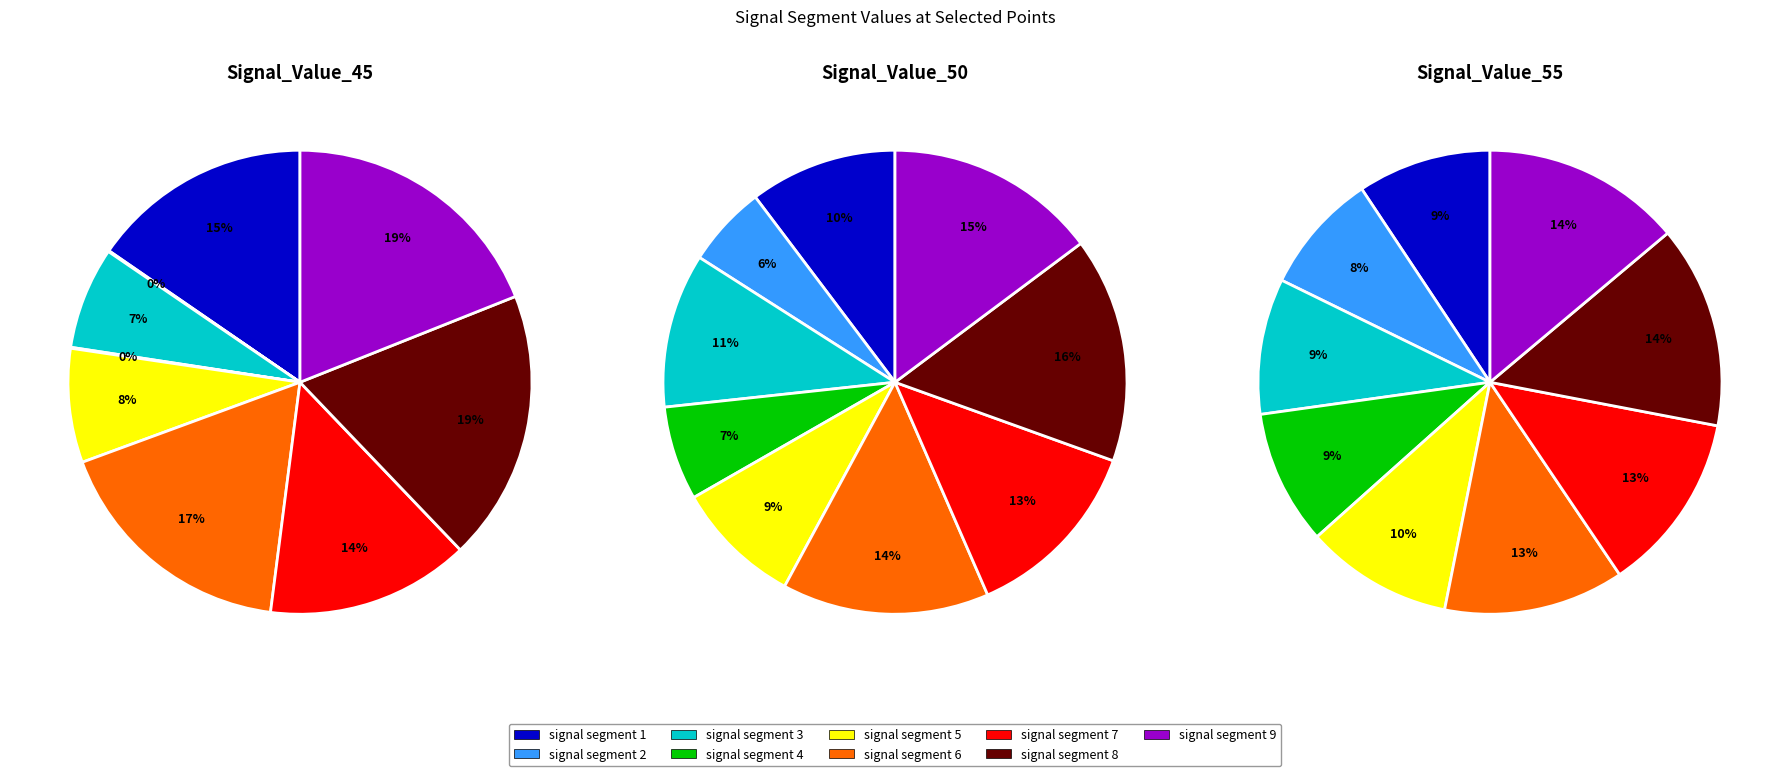

Does signal segment 8 represent more than half of the total?

No